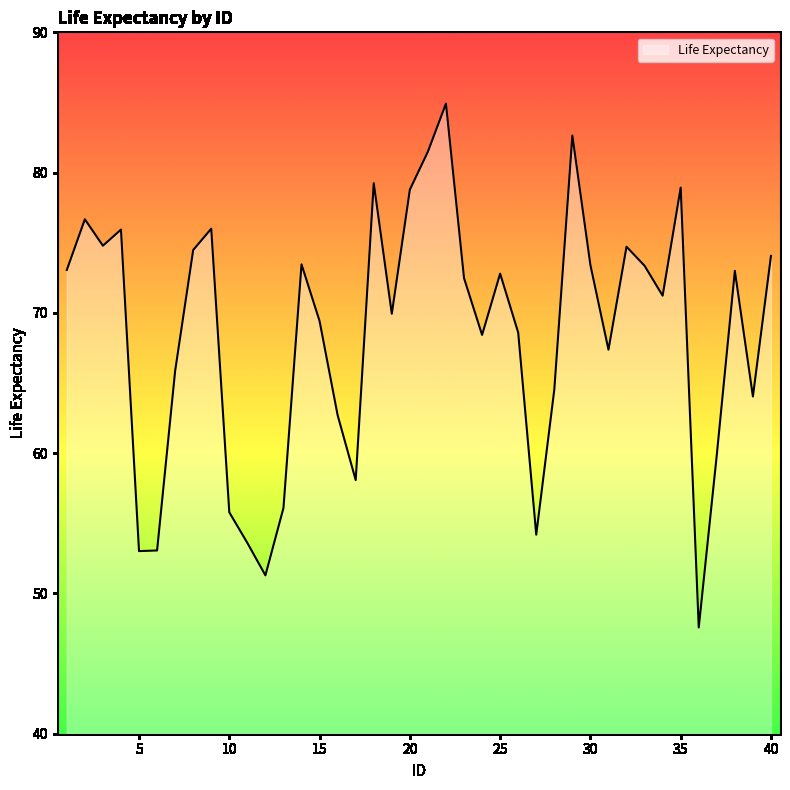

What is the difference between the maximum and minimum values?

37.3